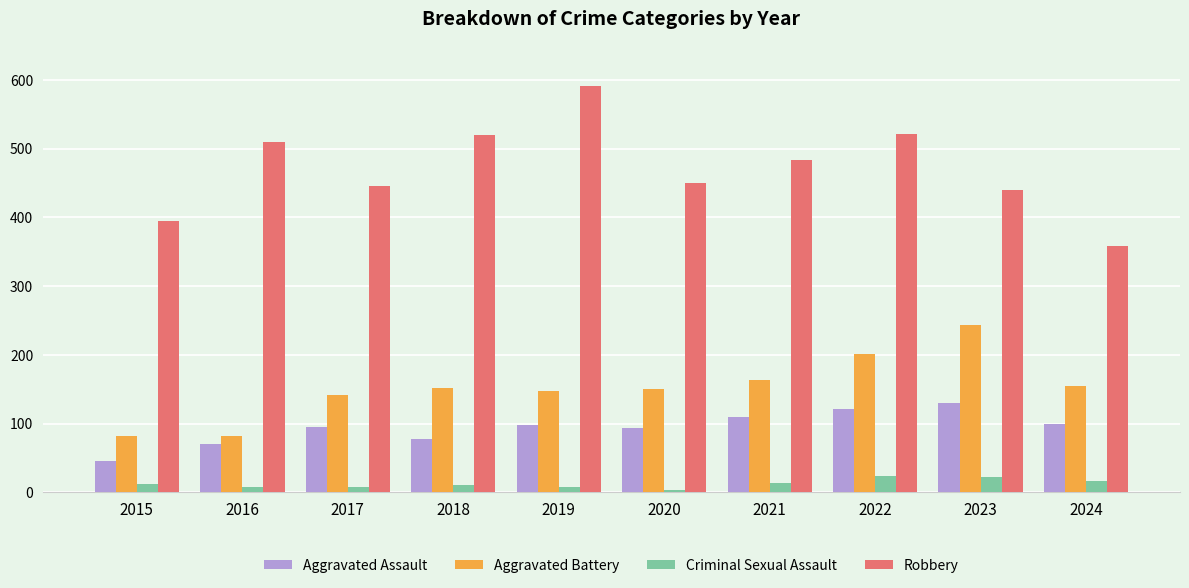

Rank the series at 2022 from highest to lowest value.

Robbery, Aggravated Battery, Aggravated Assault, Criminal Sexual Assault